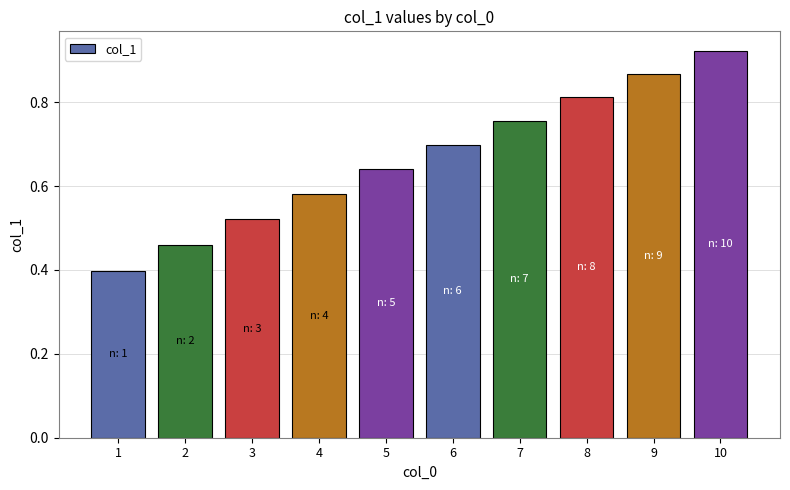

What is the average value?

0.7